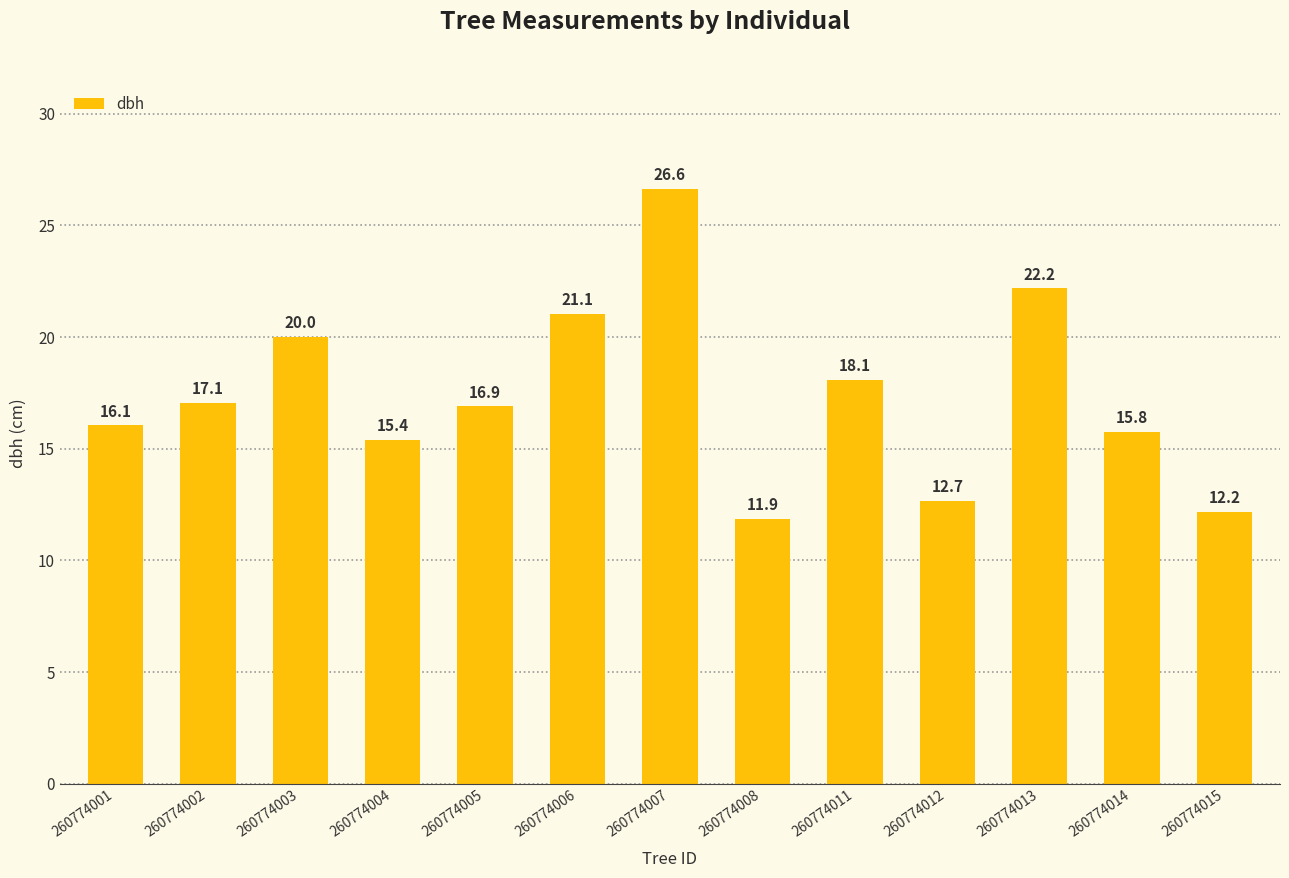

At which label does the data first exceed 16?

260774001